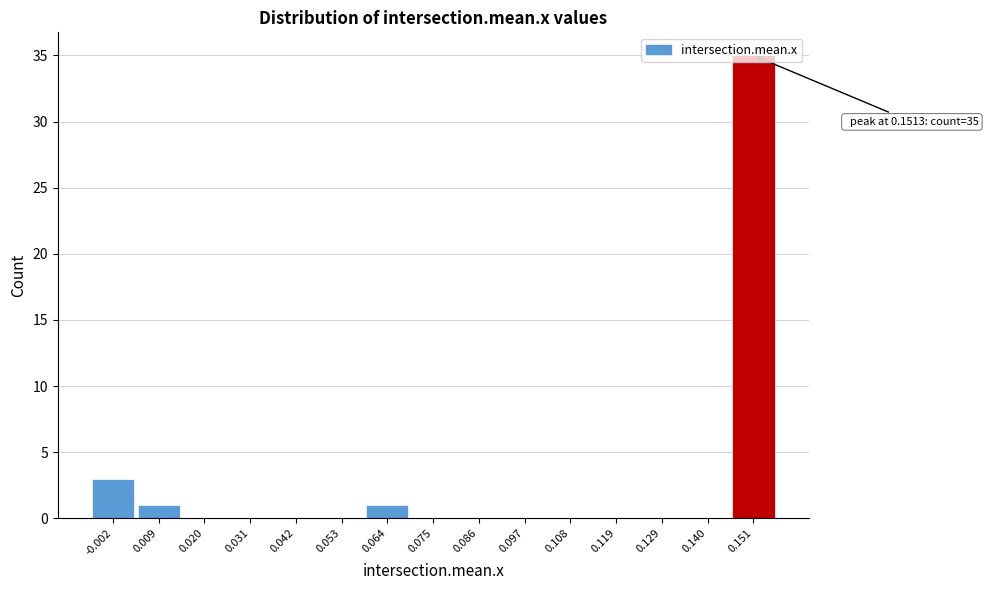

Which range on the x-axis has the tallest bar?

0.146 to 0.156